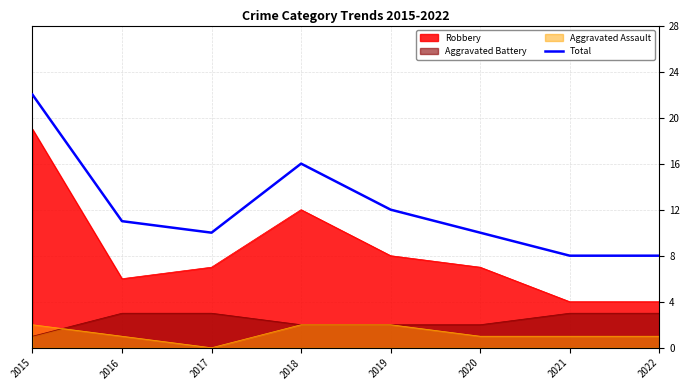

What is the difference between the values at 2021 and 2019?

4